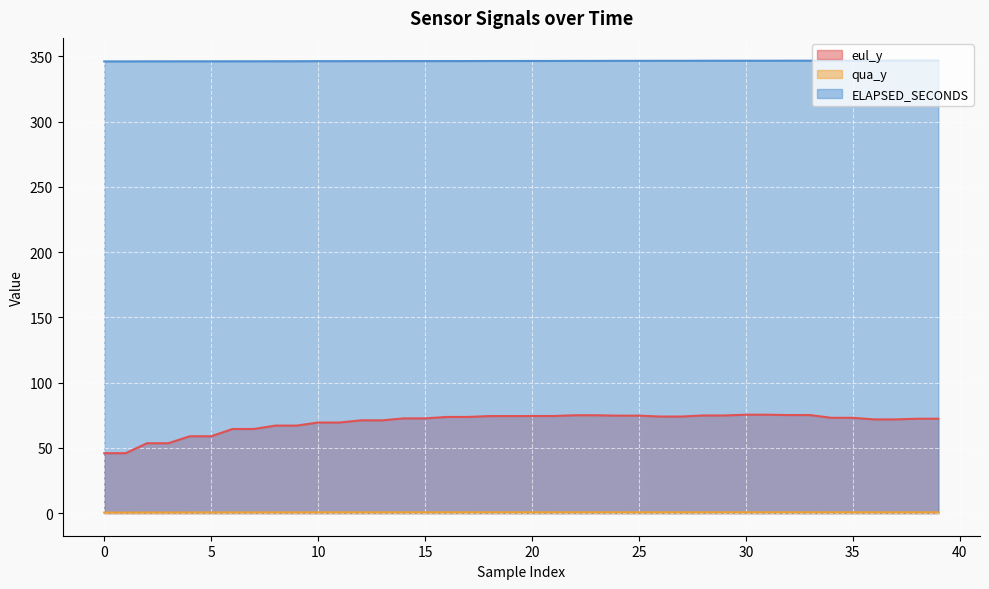

The qua_y series shows 0.4 at 1. True or false?

True